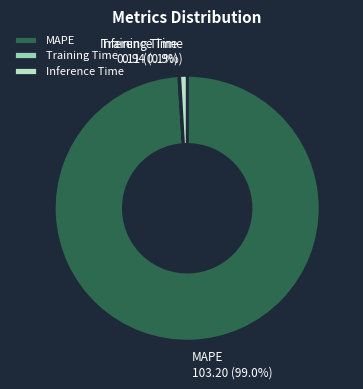

To the nearest percent, what portion does Inference Time represent?

1%